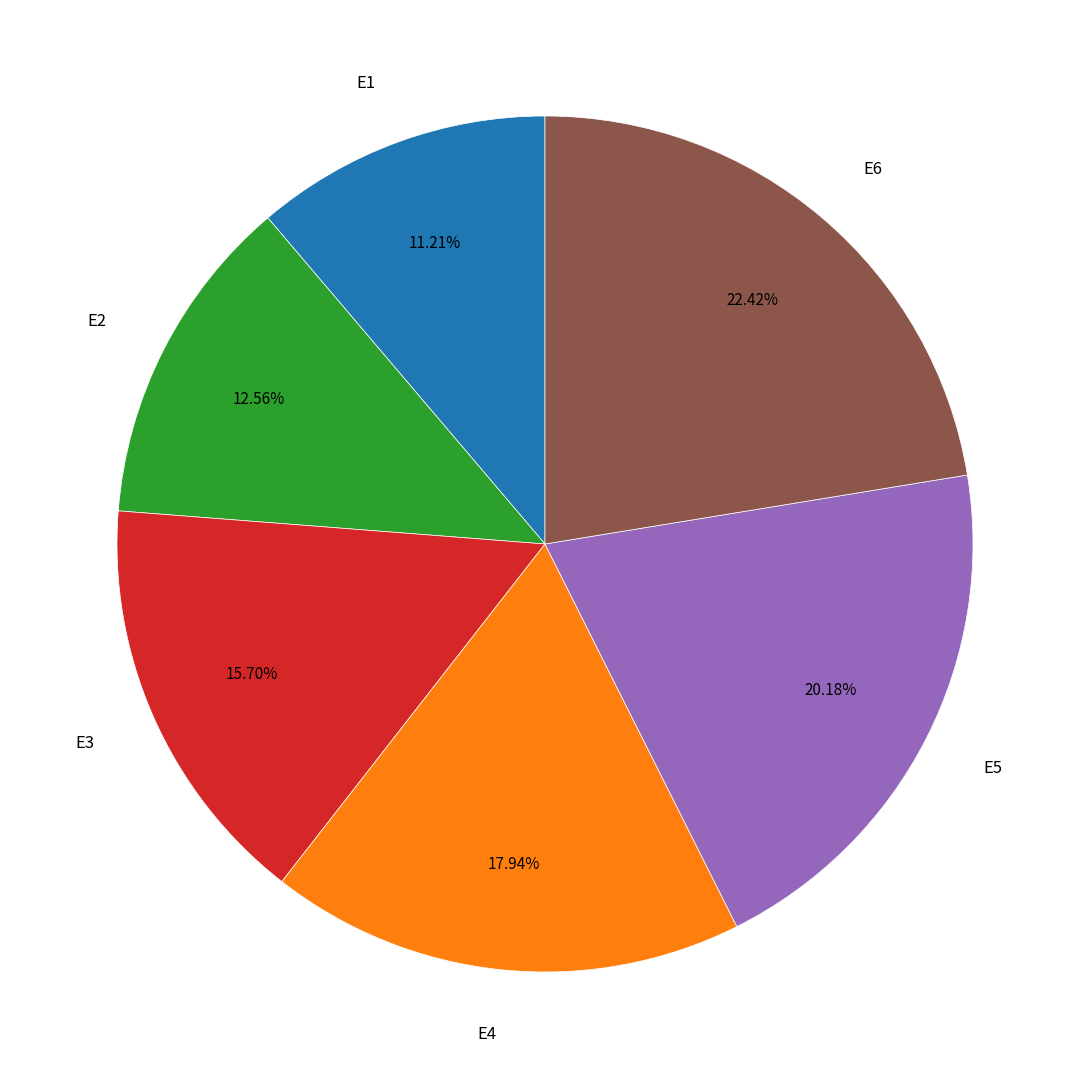

Rank the categories by value from highest to lowest.

E6, E5, E4, E3, E2, E1